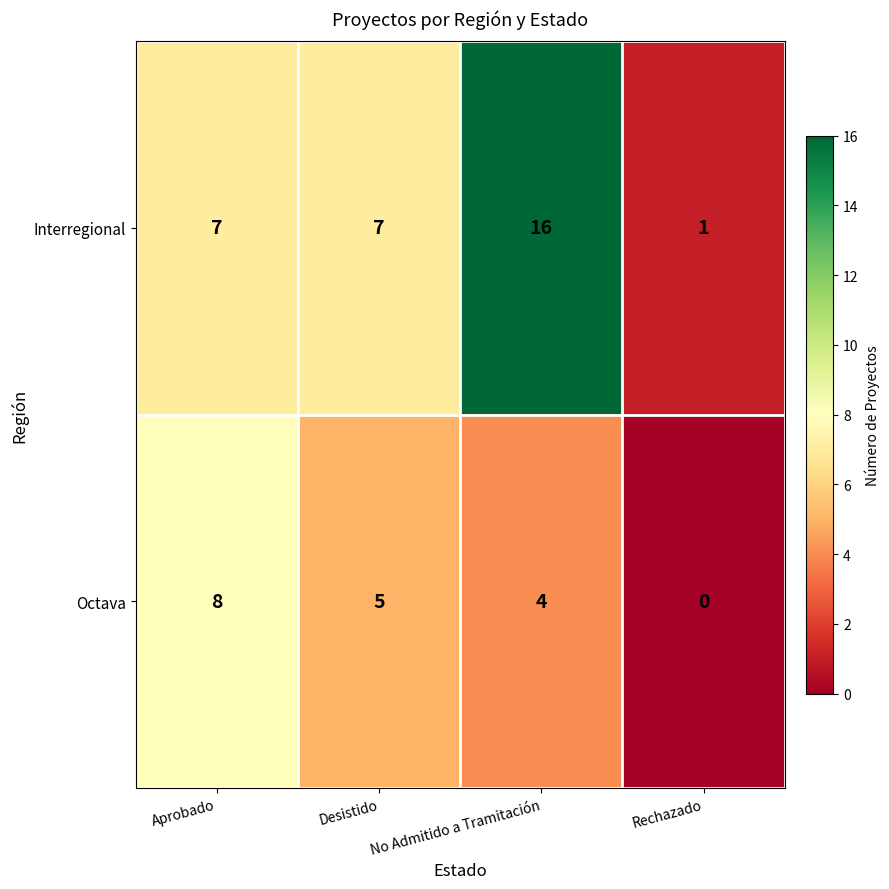

What is the average value of the Octava series?

4